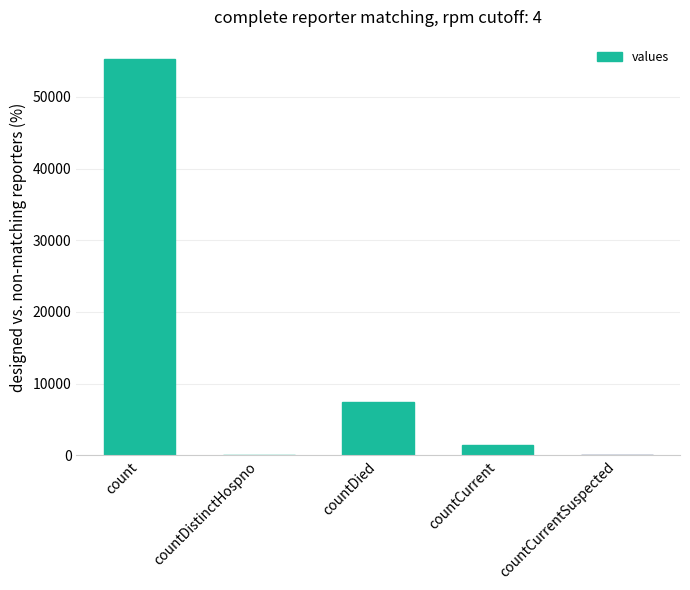

Is it true that the value at countDied is 7511?

True